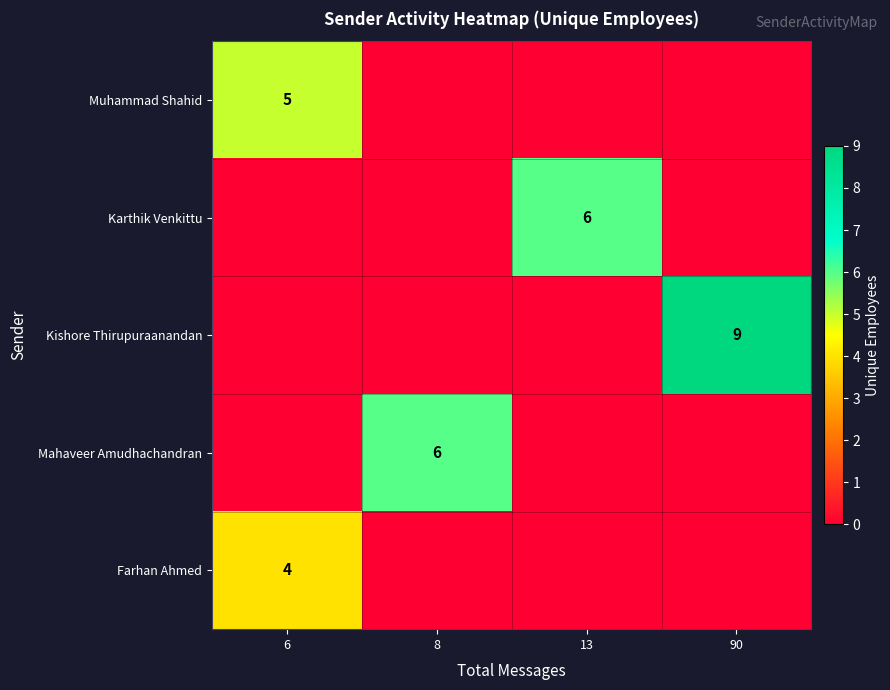

The value of Karthik Venkittu at 8 is 2. True or false?

False